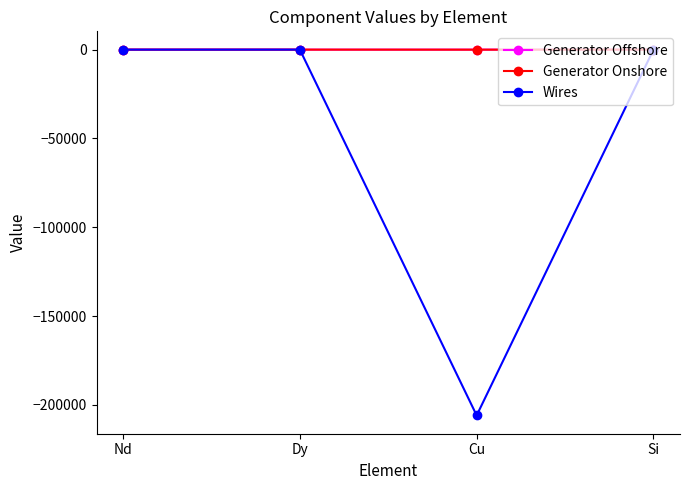

Which series has the largest range (max minus min)?

Wires